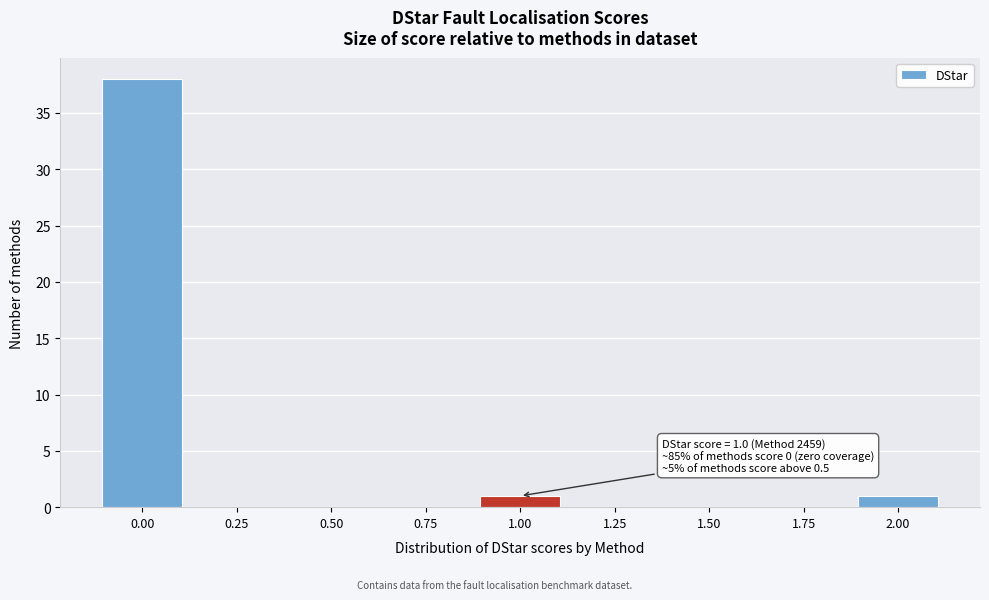

Reading right to left, extract all data points from this chart.

2.00=1	1.75=0	1.50=0	1.25=0	1.00=1	0.75=0	0.50=0	0.25=0	0.00=38